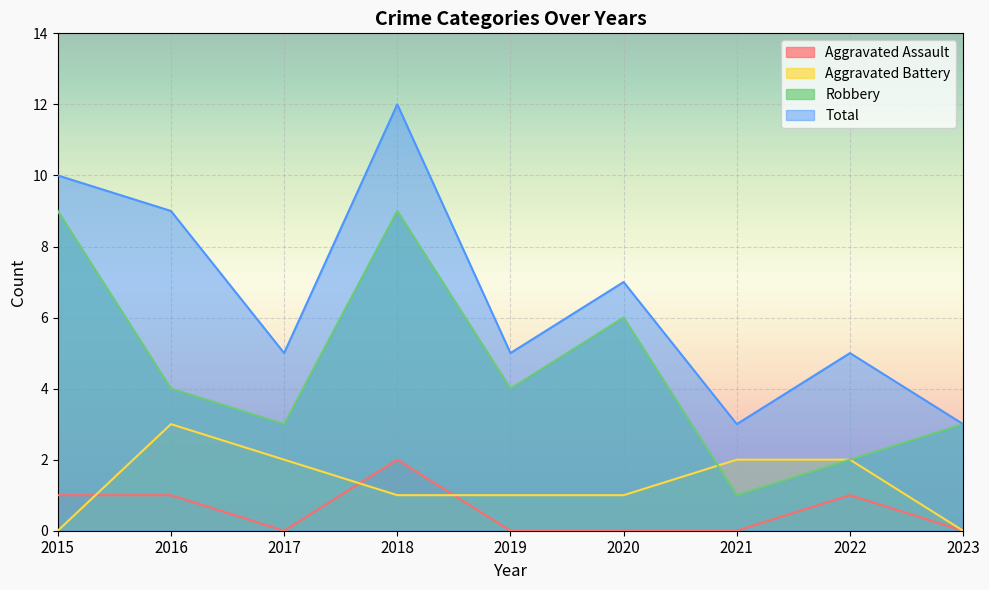

At which label does Total reach its peak?

2018